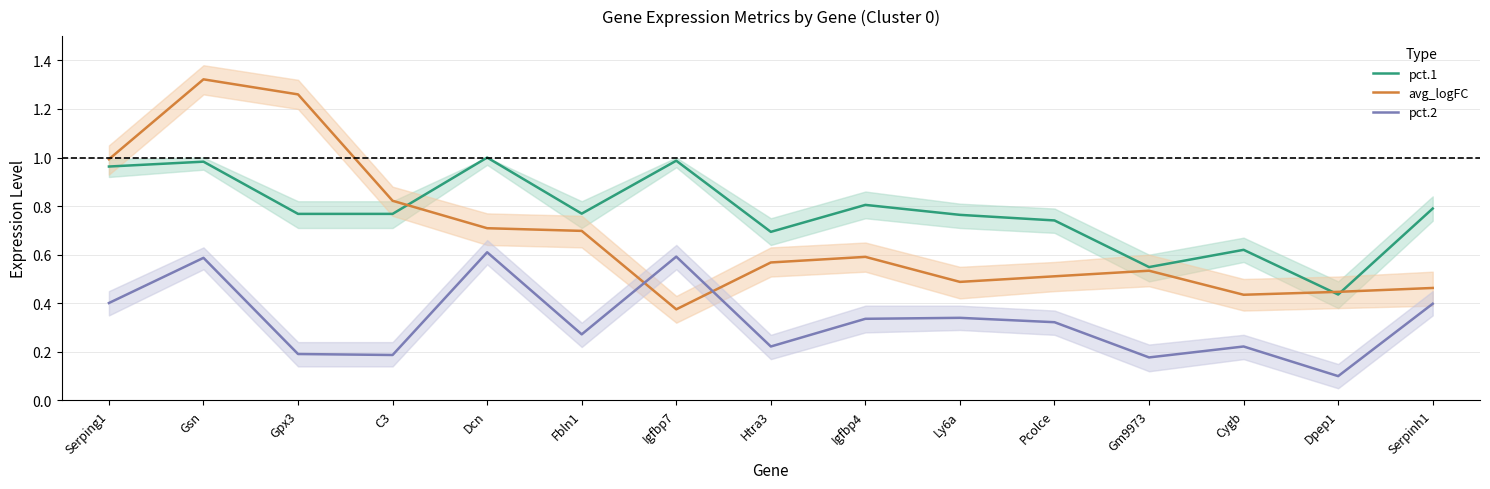

Which has a higher value, Pcolce or Ly6a?

Ly6a